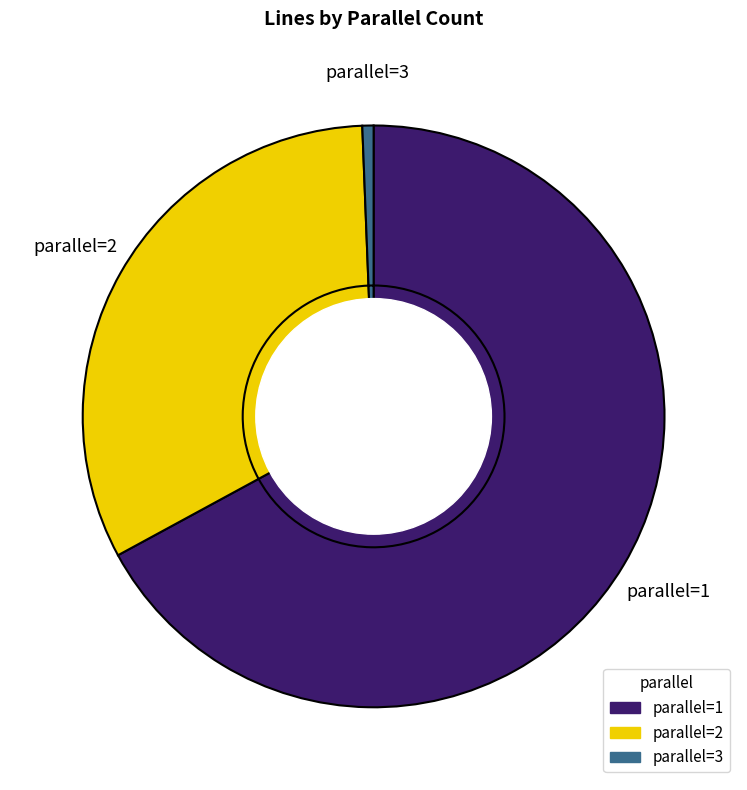

To the nearest percent, what is the average slice percentage?

33%